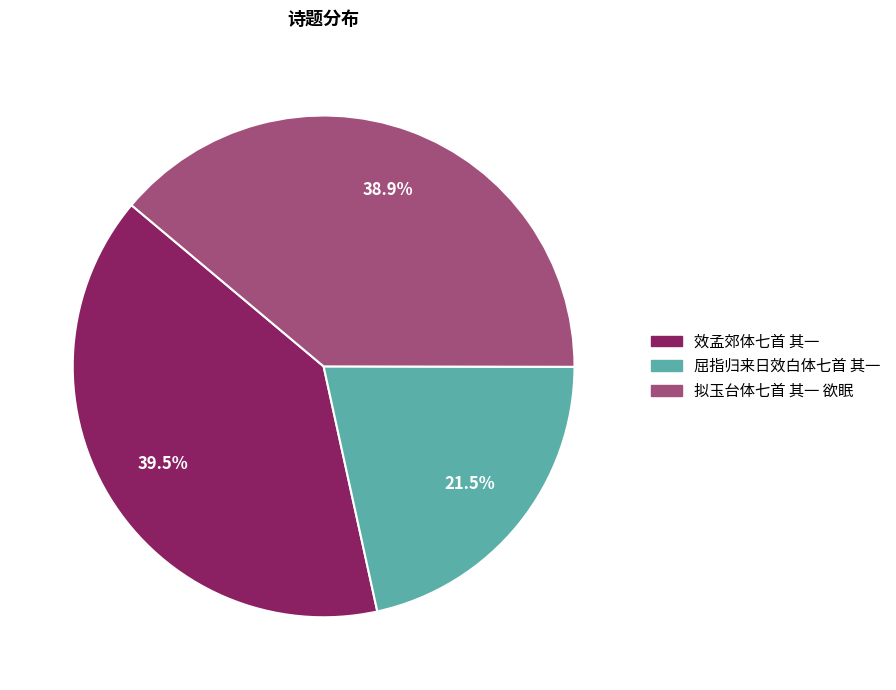

To the nearest percent, what is the combined percentage of 拟玉台体七首 其一 欲眠 and 屈指归来日效白体七首 其一?

60%